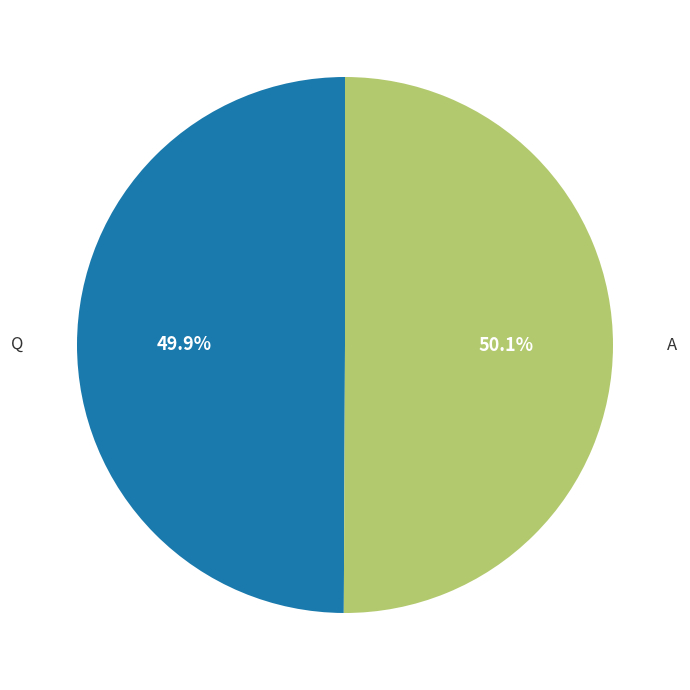

Is there any slice that represents more than half of the pie?

Yes